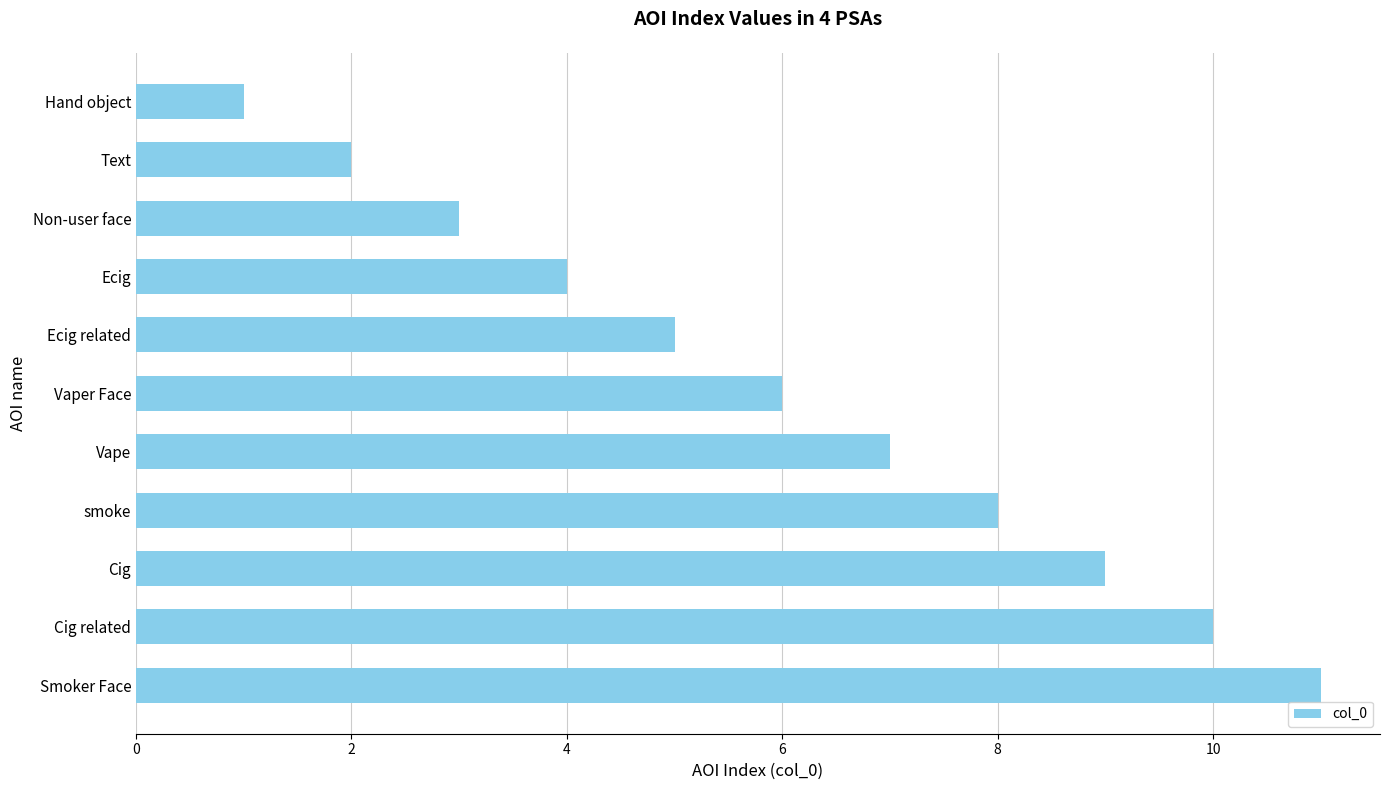

Reading bottom to top, extract all data points from this chart.

11	10	9	8	7	6	5	4	3	2	1